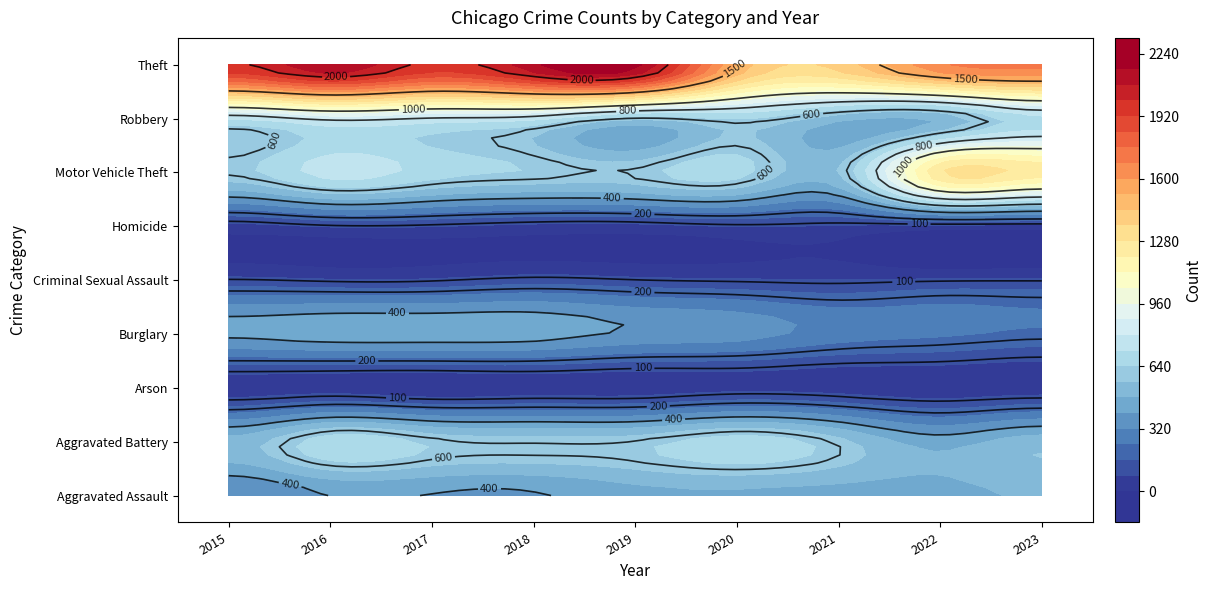

Is it true that Aggravated Battery equals 608 at 4?

True